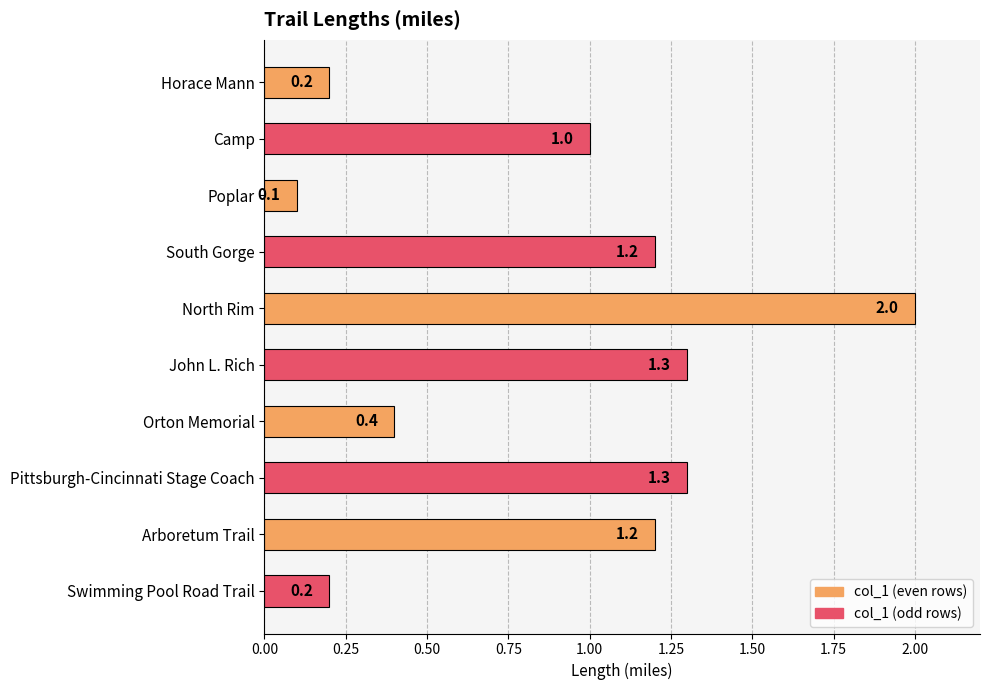

Is it true that the value at North Rim is 3.3?

False